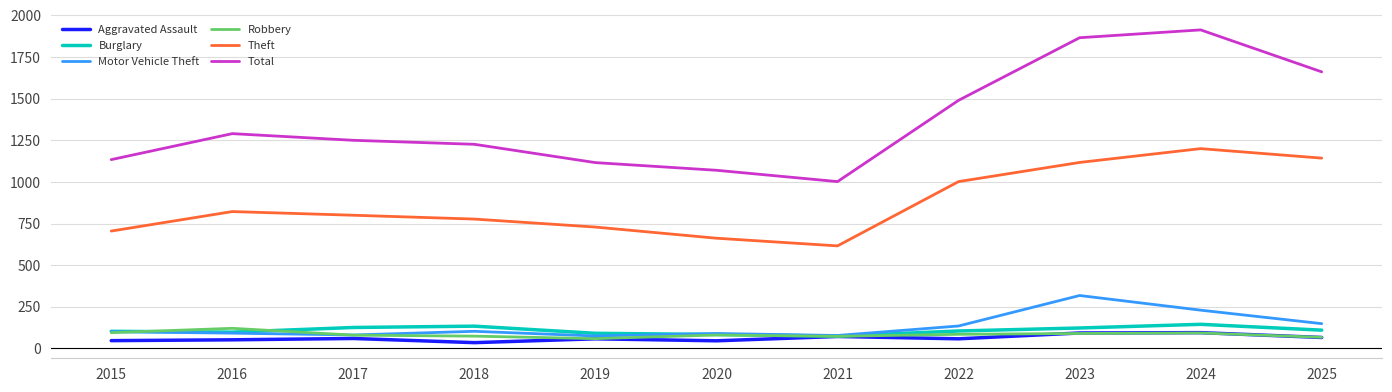

Which series has the widest spread of values?

Total